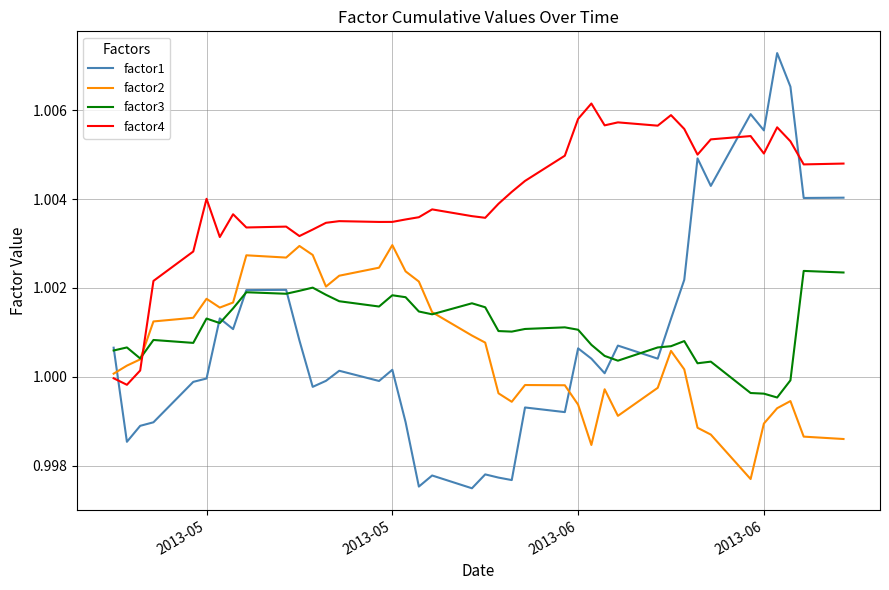

Rank the series by their maximum value, from lowest to highest.

factor3, factor2, factor4, factor1